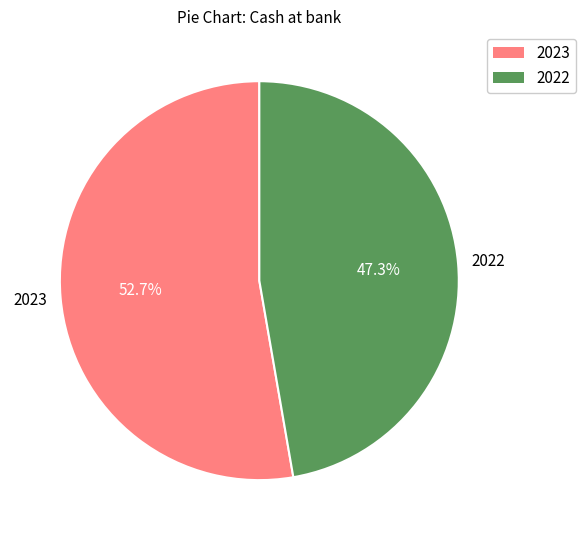

What is the smallest slice in the pie chart?

2022